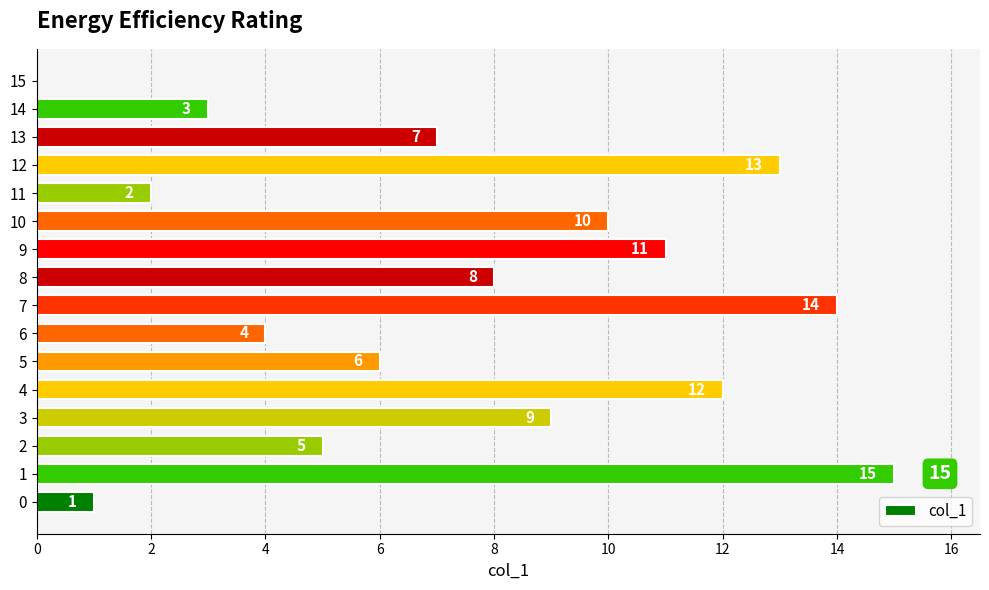

The value at 9 is 18. True or false?

False